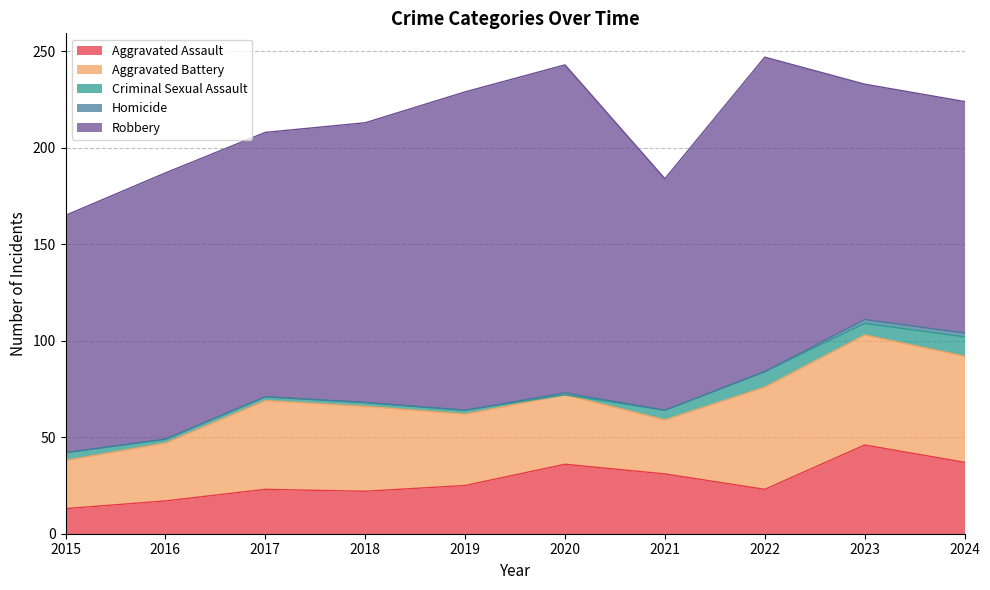

What is the difference between the maximum and minimum values in the Homicide series?

2